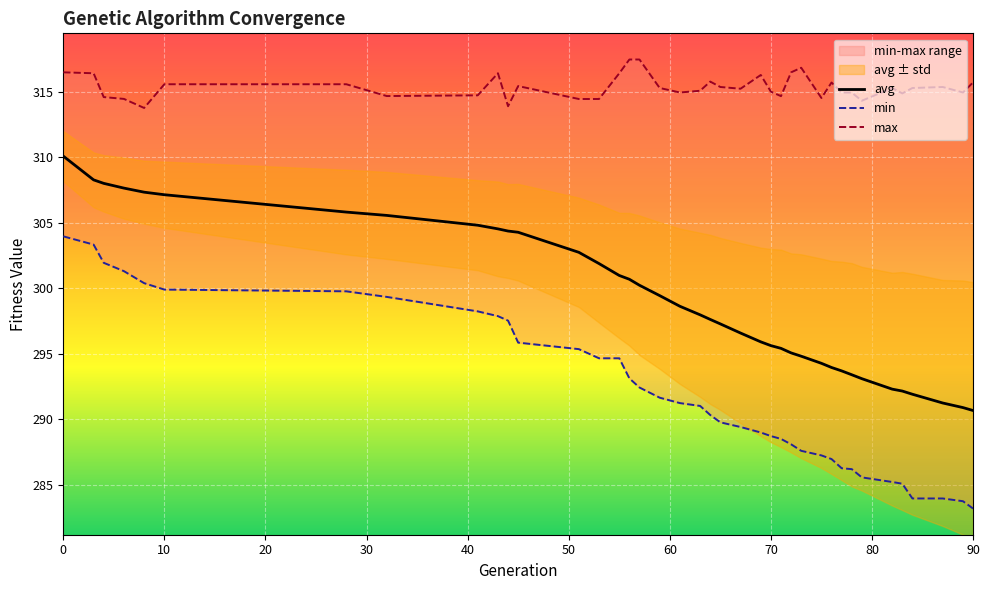

What is the sum of the max values at 22 and 36?

630.6